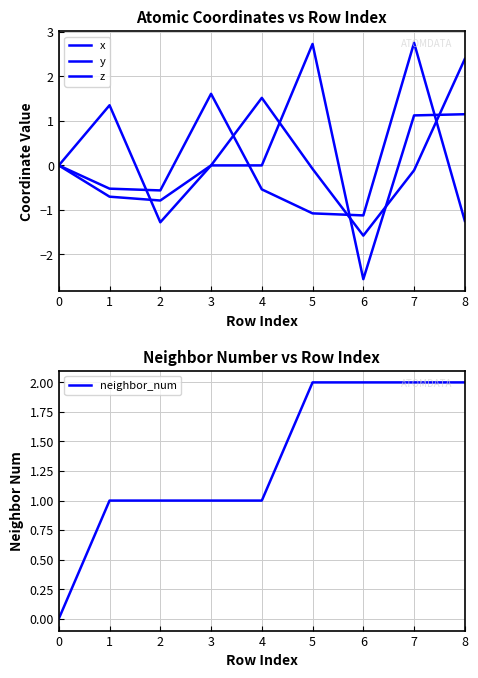

Which has a higher value, 8 or 7?

8